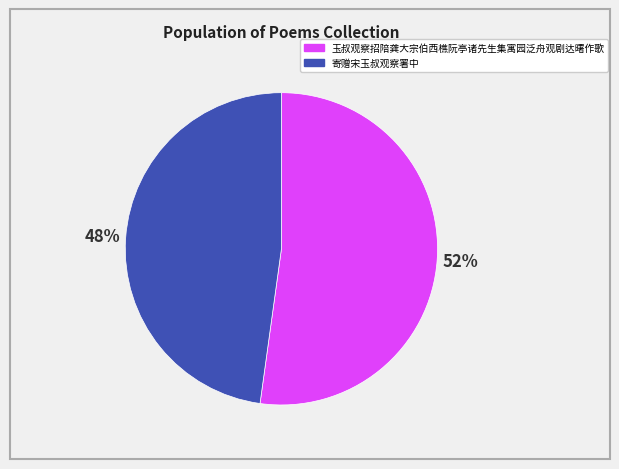

How many slices are in this pie chart?

2